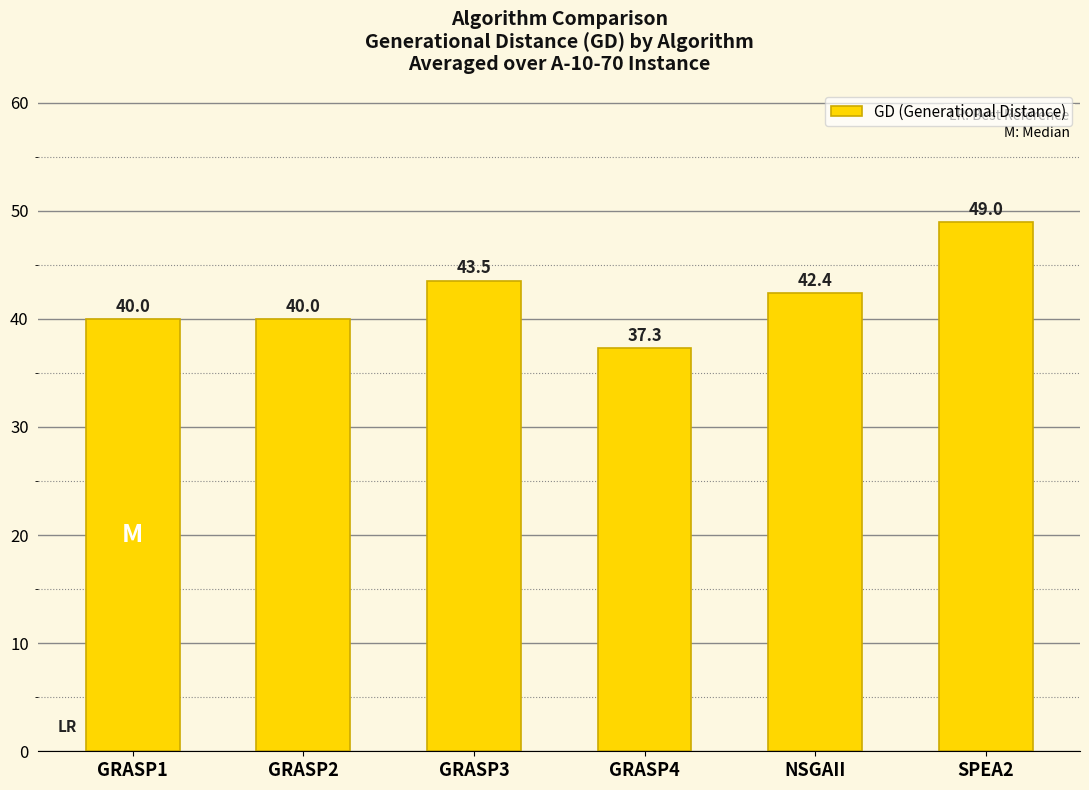

Which has a higher value, GRASP4 or SPEA2?

SPEA2